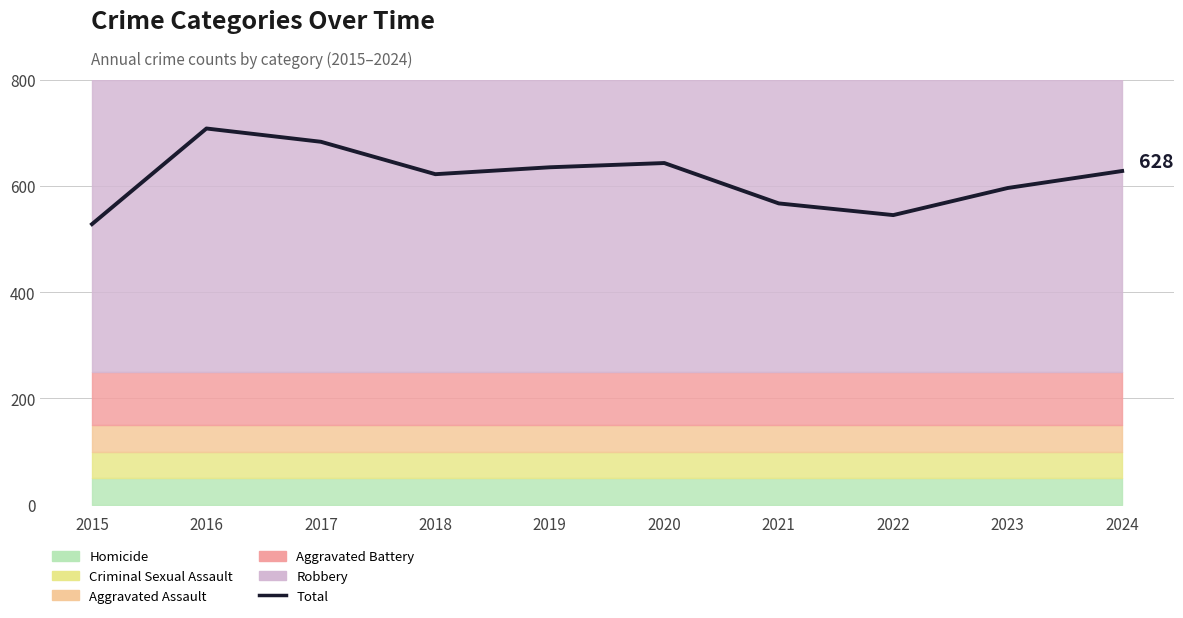

How many lines are shown in the chart?

1